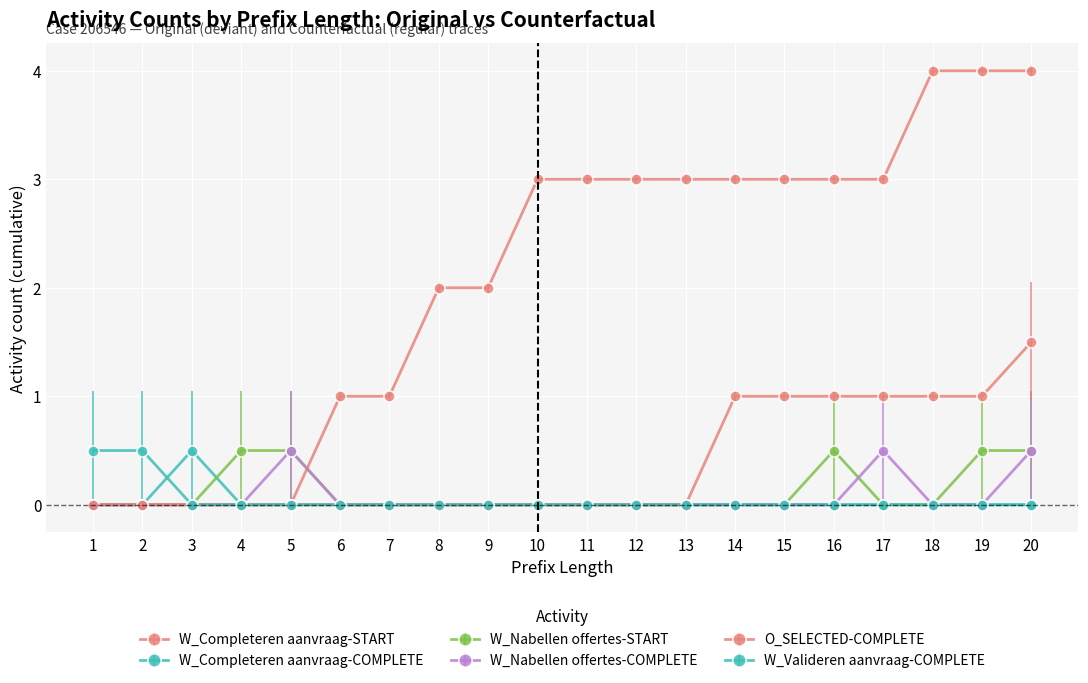

How many distinct data groups are displayed?

6